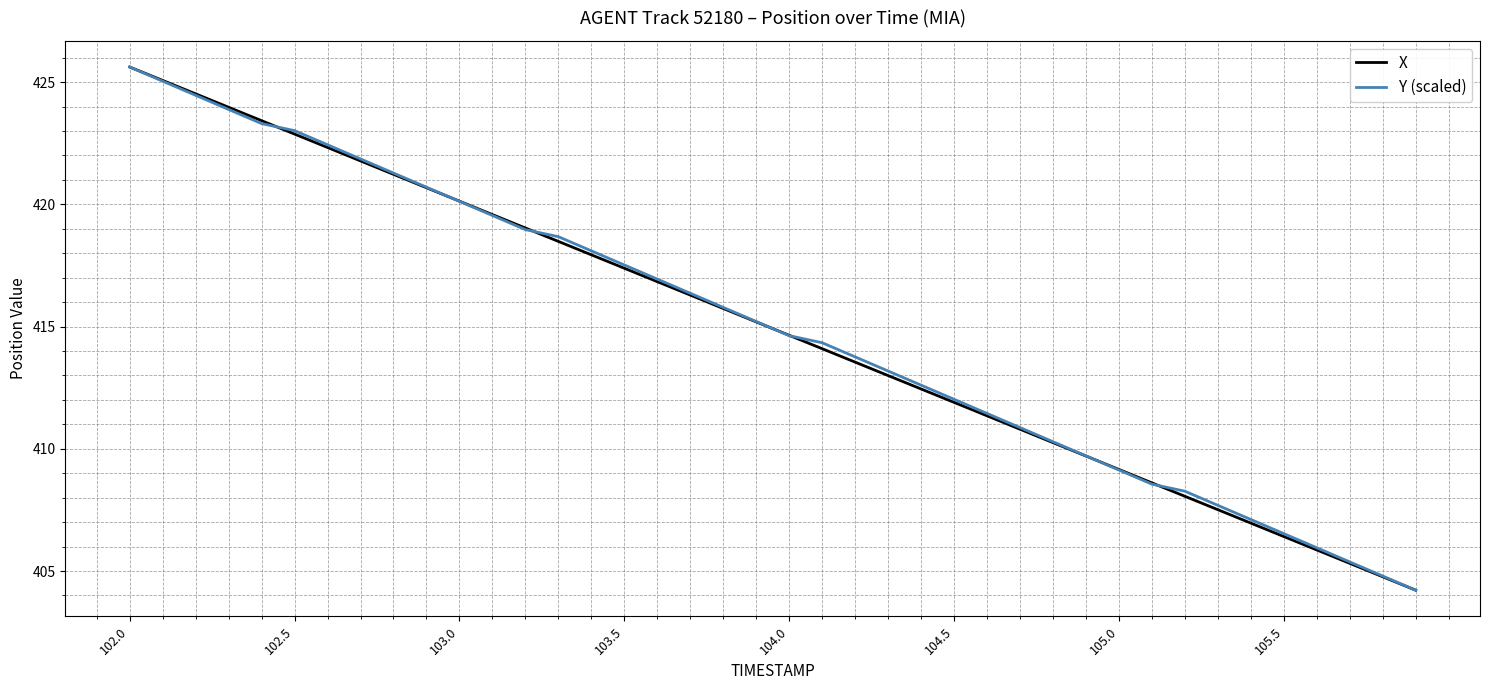

What is the minimum value for X?

404.2